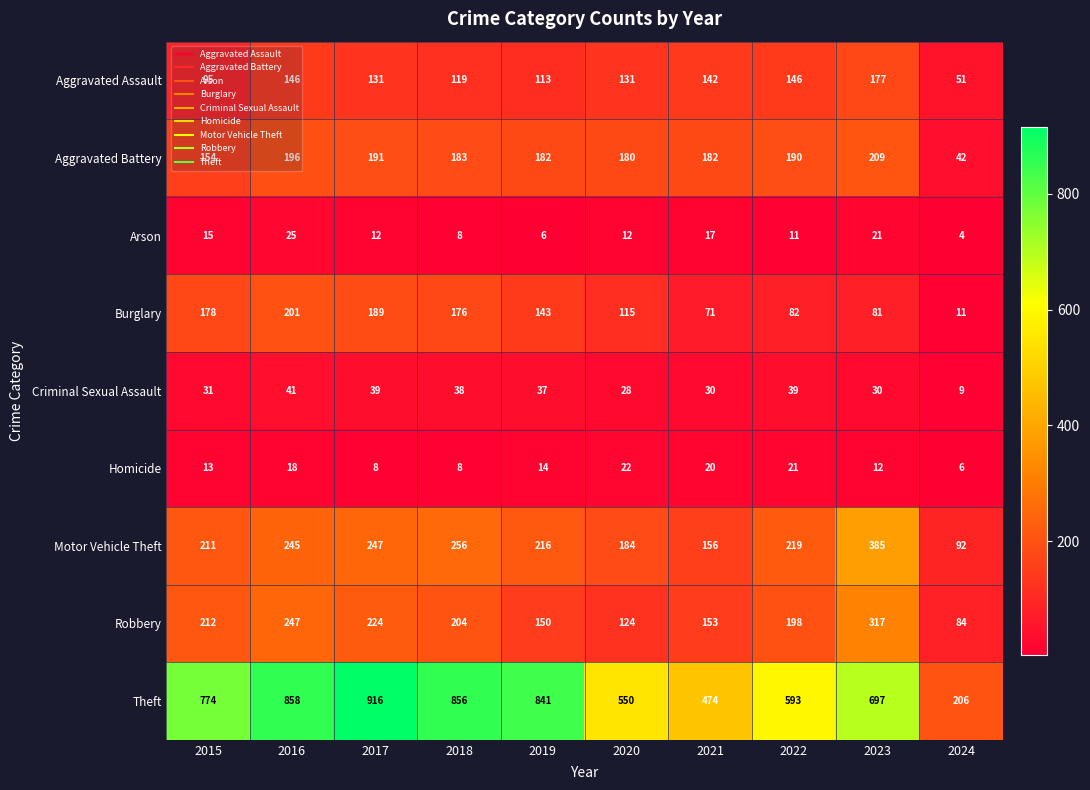

Rank the series at 2015 from lowest to highest value.

Homicide, Arson, Criminal Sexual Assault, Aggravated Assault, Aggravated Battery, Burglary, Motor Vehicle Theft, Robbery, Theft